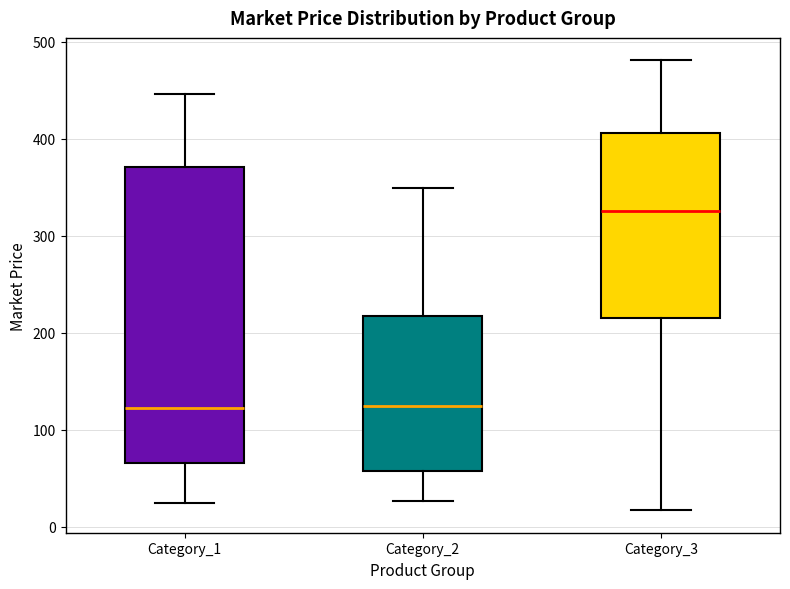

Reading left to right, transcribe this box plot: for each box, give where its median line is, the range the box spans, and where its two whiskers end, as read against the y-axis. The values are not printed on the chart, so give them approximately, as read against the axis.

Category_1: median 120, box 70 to 370, whiskers 20 to 450
Category_2: median 120, box 60 to 220, whiskers 30 to 350
Category_3: median 330, box 220 to 410, whiskers 20 to 480